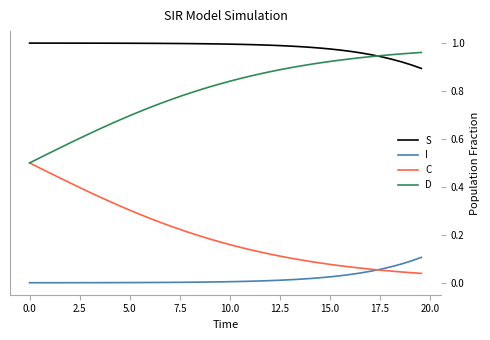

Rank the series by their average value, from lowest to highest.

I, C, D, S